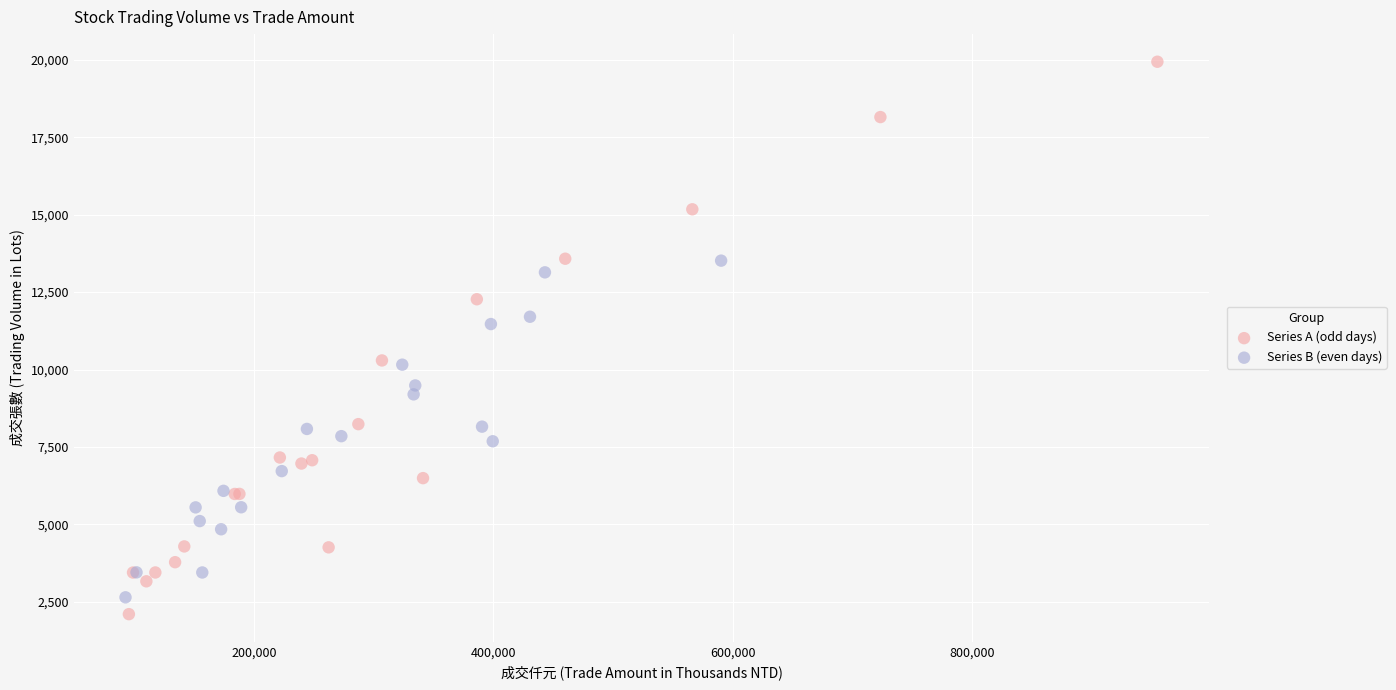

Which series reaches the maximum Y coordinate?

Series A (odd days)